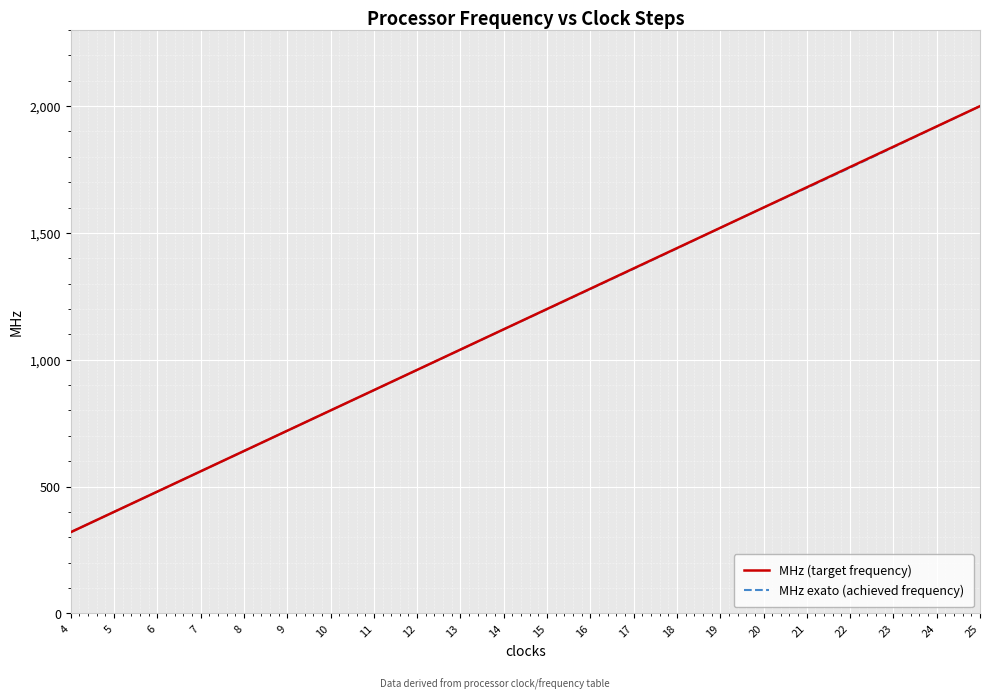

Between 6 and 20, which series saw the biggest shift?

MHz exato (achieved frequency)